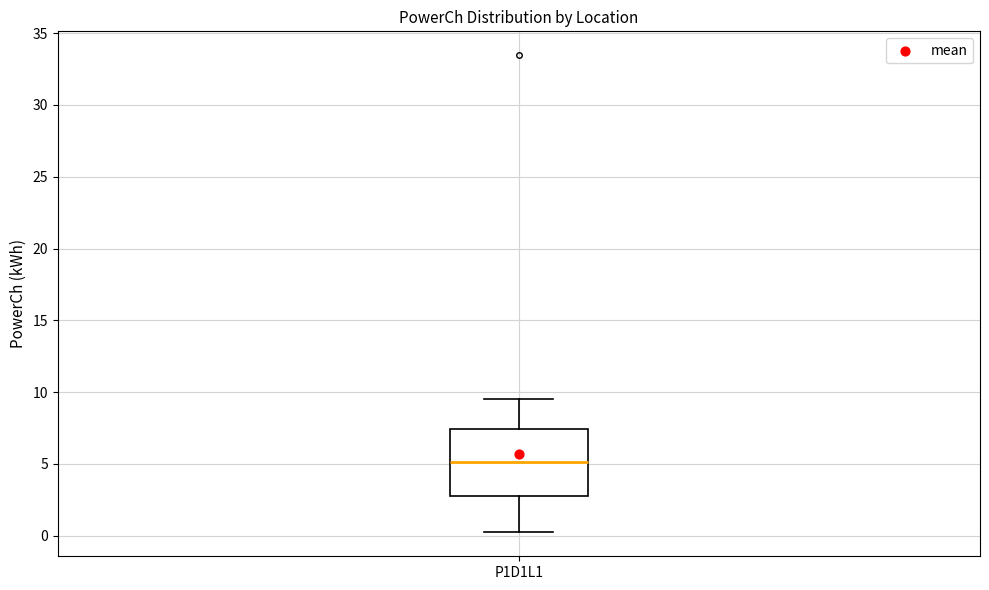

Transcribe this box plot: give where the median line is, the range the box spans, and where the two whiskers end, as read against the y-axis. The values are not printed on the chart, so give them approximately, as read against the axis.

median 5.0, box 3.0 to 7.5, whiskers 0.0 to 9.5